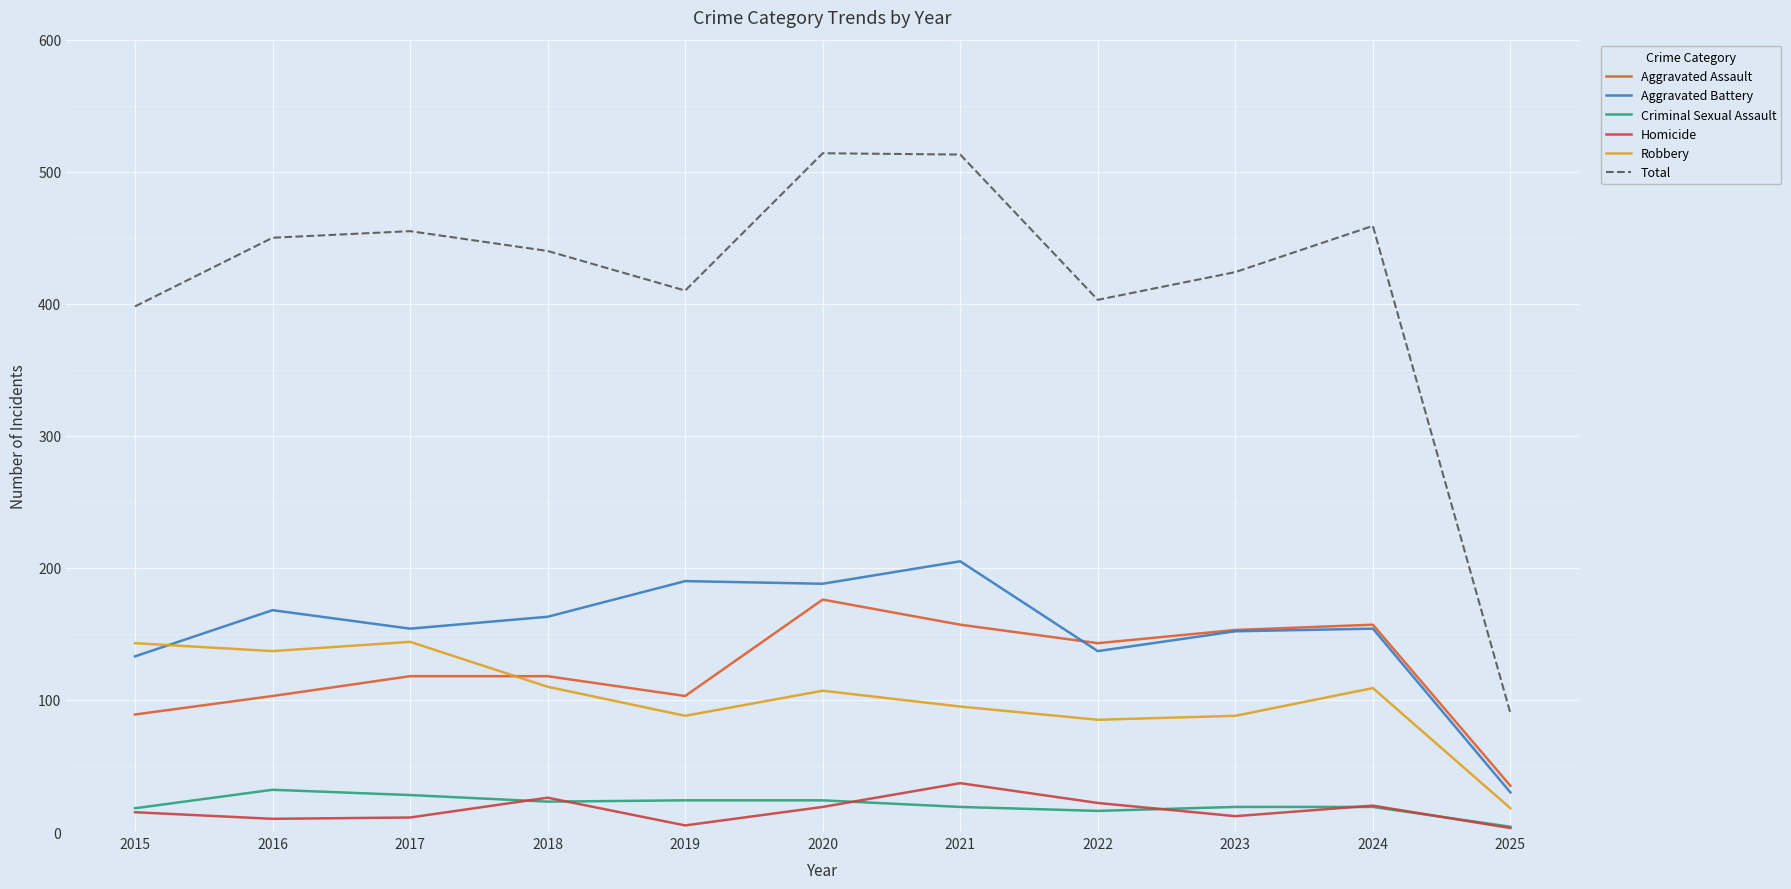

True or false: Aggravated Battery and Criminal Sexual Assault cross at least once.

False